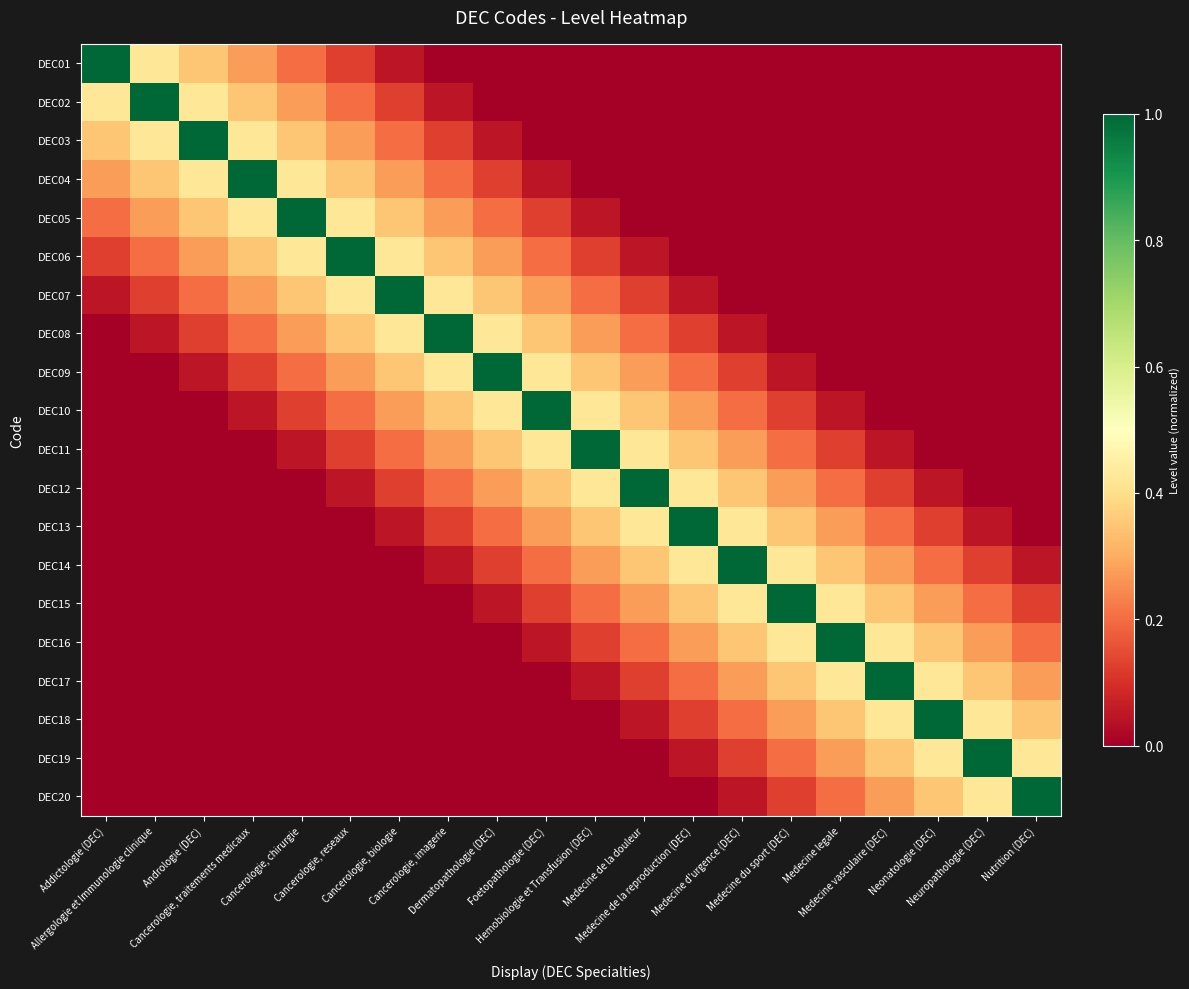

Reading left to right, list all the values displayed in this chart.

DEC01: Addictologie (DEC)=1.0	Allergologie et Immunologie clinique=0.4	Andrologie (DEC)=0.3	Cancerologie, traitements medicaux=0.3	Cancerologie, chirurgie=0.2	Cancerologie, reseaux=0.1	Cancerologie, biologie=0.1	Cancerologie, imagerie=0.0	Dermatopathologie (DEC)=0.0	Foetopathologie (DEC)=0.0	Hemobiologie et Transfusion (DEC)=0.0	Medecine de la douleur=0.0	Medecine de la reproduction (DEC)=0.0	Medecine d'urgence (DEC)=0.0	Medecine du sport (DEC)=0.0	Medecine legale=0.0	Medecine vasculaire (DEC)=0.0	Neonatologie (DEC)=0.0	Neuropathologie (DEC)=0.0	Nutrition (DEC)=0.0
DEC02: Addictologie (DEC)=0.4	Allergologie et Immunologie clinique=1.0	Andrologie (DEC)=0.4	Cancerologie, traitements medicaux=0.3	Cancerologie, chirurgie=0.3	Cancerologie, reseaux=0.2	Cancerologie, biologie=0.1	Cancerologie, imagerie=0.1	Dermatopathologie (DEC)=0.0	Foetopathologie (DEC)=0.0	Hemobiologie et Transfusion (DEC)=0.0	Medecine de la douleur=0.0	Medecine de la reproduction (DEC)=0.0	Medecine d'urgence (DEC)=0.0	Medecine du sport (DEC)=0.0	Medecine legale=0.0	Medecine vasculaire (DEC)=0.0	Neonatologie (DEC)=0.0	Neuropathologie (DEC)=0.0	Nutrition (DEC)=0.0
DEC03: Addictologie (DEC)=0.3	Allergologie et Immunologie clinique=0.4	Andrologie (DEC)=1.0	Cancerologie, traitements medicaux=0.4	Cancerologie, chirurgie=0.3	Cancerologie, reseaux=0.3	Cancerologie, biologie=0.2	Cancerologie, imagerie=0.1	Dermatopathologie (DEC)=0.1	Foetopathologie (DEC)=0.0	Hemobiologie et Transfusion (DEC)=0.0	Medecine de la douleur=0.0	Medecine de la reproduction (DEC)=0.0	Medecine d'urgence (DEC)=0.0	Medecine du sport (DEC)=0.0	Medecine legale=0.0	Medecine vasculaire (DEC)=0.0	Neonatologie (DEC)=0.0	Neuropathologie (DEC)=0.0	Nutrition (DEC)=0.0
DEC04: Addictologie (DEC)=0.3	Allergologie et Immunologie clinique=0.3	Andrologie (DEC)=0.4	Cancerologie, traitements medicaux=1.0	Cancerologie, chirurgie=0.4	Cancerologie, reseaux=0.3	Cancerologie, biologie=0.3	Cancerologie, imagerie=0.2	Dermatopathologie (DEC)=0.1	Foetopathologie (DEC)=0.1	Hemobiologie et Transfusion (DEC)=0.0	Medecine de la douleur=0.0	Medecine de la reproduction (DEC)=0.0	Medecine d'urgence (DEC)=0.0	Medecine du sport (DEC)=0.0	Medecine legale=0.0	Medecine vasculaire (DEC)=0.0	Neonatologie (DEC)=0.0	Neuropathologie (DEC)=0.0	Nutrition (DEC)=0.0
DEC05: Addictologie (DEC)=0.2	Allergologie et Immunologie clinique=0.3	Andrologie (DEC)=0.3	Cancerologie, traitements medicaux=0.4	Cancerologie, chirurgie=1.0	Cancerologie, reseaux=0.4	Cancerologie, biologie=0.3	Cancerologie, imagerie=0.3	Dermatopathologie (DEC)=0.2	Foetopathologie (DEC)=0.1	Hemobiologie et Transfusion (DEC)=0.1	Medecine de la douleur=0.0	Medecine de la reproduction (DEC)=0.0	Medecine d'urgence (DEC)=0.0	Medecine du sport (DEC)=0.0	Medecine legale=0.0	Medecine vasculaire (DEC)=0.0	Neonatologie (DEC)=0.0	Neuropathologie (DEC)=0.0	Nutrition (DEC)=0.0
DEC06: Addictologie (DEC)=0.1	Allergologie et Immunologie clinique=0.2	Andrologie (DEC)=0.3	Cancerologie, traitements medicaux=0.3	Cancerologie, chirurgie=0.4	Cancerologie, reseaux=1.0	Cancerologie, biologie=0.4	Cancerologie, imagerie=0.3	Dermatopathologie (DEC)=0.3	Foetopathologie (DEC)=0.2	Hemobiologie et Transfusion (DEC)=0.1	Medecine de la douleur=0.1	Medecine de la reproduction (DEC)=0.0	Medecine d'urgence (DEC)=0.0	Medecine du sport (DEC)=0.0	Medecine legale=0.0	Medecine vasculaire (DEC)=0.0	Neonatologie (DEC)=0.0	Neuropathologie (DEC)=0.0	Nutrition (DEC)=0.0
DEC07: Addictologie (DEC)=0.1	Allergologie et Immunologie clinique=0.1	Andrologie (DEC)=0.2	Cancerologie, traitements medicaux=0.3	Cancerologie, chirurgie=0.3	Cancerologie, reseaux=0.4	Cancerologie, biologie=1.0	Cancerologie, imagerie=0.4	Dermatopathologie (DEC)=0.3	Foetopathologie (DEC)=0.3	Hemobiologie et Transfusion (DEC)=0.2	Medecine de la douleur=0.1	Medecine de la reproduction (DEC)=0.1	Medecine d'urgence (DEC)=0.0	Medecine du sport (DEC)=0.0	Medecine legale=0.0	Medecine vasculaire (DEC)=0.0	Neonatologie (DEC)=0.0	Neuropathologie (DEC)=0.0	Nutrition (DEC)=0.0
DEC08: Addictologie (DEC)=0.0	Allergologie et Immunologie clinique=0.1	Andrologie (DEC)=0.1	Cancerologie, traitements medicaux=0.2	Cancerologie, chirurgie=0.3	Cancerologie, reseaux=0.3	Cancerologie, biologie=0.4	Cancerologie, imagerie=1.0	Dermatopathologie (DEC)=0.4	Foetopathologie (DEC)=0.3	Hemobiologie et Transfusion (DEC)=0.3	Medecine de la douleur=0.2	Medecine de la reproduction (DEC)=0.1	Medecine d'urgence (DEC)=0.1	Medecine du sport (DEC)=0.0	Medecine legale=0.0	Medecine vasculaire (DEC)=0.0	Neonatologie (DEC)=0.0	Neuropathologie (DEC)=0.0	Nutrition (DEC)=0.0
DEC09: Addictologie (DEC)=0.0	Allergologie et Immunologie clinique=0.0	Andrologie (DEC)=0.1	Cancerologie, traitements medicaux=0.1	Cancerologie, chirurgie=0.2	Cancerologie, reseaux=0.3	Cancerologie, biologie=0.3	Cancerologie, imagerie=0.4	Dermatopathologie (DEC)=1.0	Foetopathologie (DEC)=0.4	Hemobiologie et Transfusion (DEC)=0.3	Medecine de la douleur=0.3	Medecine de la reproduction (DEC)=0.2	Medecine d'urgence (DEC)=0.1	Medecine du sport (DEC)=0.1	Medecine legale=0.0	Medecine vasculaire (DEC)=0.0	Neonatologie (DEC)=0.0	Neuropathologie (DEC)=0.0	Nutrition (DEC)=0.0
DEC10: Addictologie (DEC)=0.0	Allergologie et Immunologie clinique=0.0	Andrologie (DEC)=0.0	Cancerologie, traitements medicaux=0.1	Cancerologie, chirurgie=0.1	Cancerologie, reseaux=0.2	Cancerologie, biologie=0.3	Cancerologie, imagerie=0.3	Dermatopathologie (DEC)=0.4	Foetopathologie (DEC)=1.0	Hemobiologie et Transfusion (DEC)=0.4	Medecine de la douleur=0.3	Medecine de la reproduction (DEC)=0.3	Medecine d'urgence (DEC)=0.2	Medecine du sport (DEC)=0.1	Medecine legale=0.1	Medecine vasculaire (DEC)=0.0	Neonatologie (DEC)=0.0	Neuropathologie (DEC)=0.0	Nutrition (DEC)=0.0
DEC11: Addictologie (DEC)=0.0	Allergologie et Immunologie clinique=0.0	Andrologie (DEC)=0.0	Cancerologie, traitements medicaux=0.0	Cancerologie, chirurgie=0.1	Cancerologie, reseaux=0.1	Cancerologie, biologie=0.2	Cancerologie, imagerie=0.3	Dermatopathologie (DEC)=0.3	Foetopathologie (DEC)=0.4	Hemobiologie et Transfusion (DEC)=1.0	Medecine de la douleur=0.4	Medecine de la reproduction (DEC)=0.3	Medecine d'urgence (DEC)=0.3	Medecine du sport (DEC)=0.2	Medecine legale=0.1	Medecine vasculaire (DEC)=0.1	Neonatologie (DEC)=0.0	Neuropathologie (DEC)=0.0	Nutrition (DEC)=0.0
DEC12: Addictologie (DEC)=0.0	Allergologie et Immunologie clinique=0.0	Andrologie (DEC)=0.0	Cancerologie, traitements medicaux=0.0	Cancerologie, chirurgie=0.0	Cancerologie, reseaux=0.1	Cancerologie, biologie=0.1	Cancerologie, imagerie=0.2	Dermatopathologie (DEC)=0.3	Foetopathologie (DEC)=0.3	Hemobiologie et Transfusion (DEC)=0.4	Medecine de la douleur=1.0	Medecine de la reproduction (DEC)=0.4	Medecine d'urgence (DEC)=0.3	Medecine du sport (DEC)=0.3	Medecine legale=0.2	Medecine vasculaire (DEC)=0.1	Neonatologie (DEC)=0.1	Neuropathologie (DEC)=0.0	Nutrition (DEC)=0.0
DEC13: Addictologie (DEC)=0.0	Allergologie et Immunologie clinique=0.0	Andrologie (DEC)=0.0	Cancerologie, traitements medicaux=0.0	Cancerologie, chirurgie=0.0	Cancerologie, reseaux=0.0	Cancerologie, biologie=0.1	Cancerologie, imagerie=0.1	Dermatopathologie (DEC)=0.2	Foetopathologie (DEC)=0.3	Hemobiologie et Transfusion (DEC)=0.3	Medecine de la douleur=0.4	Medecine de la reproduction (DEC)=1.0	Medecine d'urgence (DEC)=0.4	Medecine du sport (DEC)=0.3	Medecine legale=0.3	Medecine vasculaire (DEC)=0.2	Neonatologie (DEC)=0.1	Neuropathologie (DEC)=0.1	Nutrition (DEC)=0.0
DEC14: Addictologie (DEC)=0.0	Allergologie et Immunologie clinique=0.0	Andrologie (DEC)=0.0	Cancerologie, traitements medicaux=0.0	Cancerologie, chirurgie=0.0	Cancerologie, reseaux=0.0	Cancerologie, biologie=0.0	Cancerologie, imagerie=0.1	Dermatopathologie (DEC)=0.1	Foetopathologie (DEC)=0.2	Hemobiologie et Transfusion (DEC)=0.3	Medecine de la douleur=0.3	Medecine de la reproduction (DEC)=0.4	Medecine d'urgence (DEC)=1.0	Medecine du sport (DEC)=0.4	Medecine legale=0.3	Medecine vasculaire (DEC)=0.3	Neonatologie (DEC)=0.2	Neuropathologie (DEC)=0.1	Nutrition (DEC)=0.1
DEC15: Addictologie (DEC)=0.0	Allergologie et Immunologie clinique=0.0	Andrologie (DEC)=0.0	Cancerologie, traitements medicaux=0.0	Cancerologie, chirurgie=0.0	Cancerologie, reseaux=0.0	Cancerologie, biologie=0.0	Cancerologie, imagerie=0.0	Dermatopathologie (DEC)=0.1	Foetopathologie (DEC)=0.1	Hemobiologie et Transfusion (DEC)=0.2	Medecine de la douleur=0.3	Medecine de la reproduction (DEC)=0.3	Medecine d'urgence (DEC)=0.4	Medecine du sport (DEC)=1.0	Medecine legale=0.4	Medecine vasculaire (DEC)=0.3	Neonatologie (DEC)=0.3	Neuropathologie (DEC)=0.2	Nutrition (DEC)=0.1
DEC16: Addictologie (DEC)=0.0	Allergologie et Immunologie clinique=0.0	Andrologie (DEC)=0.0	Cancerologie, traitements medicaux=0.0	Cancerologie, chirurgie=0.0	Cancerologie, reseaux=0.0	Cancerologie, biologie=0.0	Cancerologie, imagerie=0.0	Dermatopathologie (DEC)=0.0	Foetopathologie (DEC)=0.1	Hemobiologie et Transfusion (DEC)=0.1	Medecine de la douleur=0.2	Medecine de la reproduction (DEC)=0.3	Medecine d'urgence (DEC)=0.3	Medecine du sport (DEC)=0.4	Medecine legale=1.0	Medecine vasculaire (DEC)=0.4	Neonatologie (DEC)=0.3	Neuropathologie (DEC)=0.3	Nutrition (DEC)=0.2
DEC17: Addictologie (DEC)=0.0	Allergologie et Immunologie clinique=0.0	Andrologie (DEC)=0.0	Cancerologie, traitements medicaux=0.0	Cancerologie, chirurgie=0.0	Cancerologie, reseaux=0.0	Cancerologie, biologie=0.0	Cancerologie, imagerie=0.0	Dermatopathologie (DEC)=0.0	Foetopathologie (DEC)=0.0	Hemobiologie et Transfusion (DEC)=0.1	Medecine de la douleur=0.1	Medecine de la reproduction (DEC)=0.2	Medecine d'urgence (DEC)=0.3	Medecine du sport (DEC)=0.3	Medecine legale=0.4	Medecine vasculaire (DEC)=1.0	Neonatologie (DEC)=0.4	Neuropathologie (DEC)=0.3	Nutrition (DEC)=0.3
DEC18: Addictologie (DEC)=0.0	Allergologie et Immunologie clinique=0.0	Andrologie (DEC)=0.0	Cancerologie, traitements medicaux=0.0	Cancerologie, chirurgie=0.0	Cancerologie, reseaux=0.0	Cancerologie, biologie=0.0	Cancerologie, imagerie=0.0	Dermatopathologie (DEC)=0.0	Foetopathologie (DEC)=0.0	Hemobiologie et Transfusion (DEC)=0.0	Medecine de la douleur=0.1	Medecine de la reproduction (DEC)=0.1	Medecine d'urgence (DEC)=0.2	Medecine du sport (DEC)=0.3	Medecine legale=0.3	Medecine vasculaire (DEC)=0.4	Neonatologie (DEC)=1.0	Neuropathologie (DEC)=0.4	Nutrition (DEC)=0.3
DEC19: Addictologie (DEC)=0.0	Allergologie et Immunologie clinique=0.0	Andrologie (DEC)=0.0	Cancerologie, traitements medicaux=0.0	Cancerologie, chirurgie=0.0	Cancerologie, reseaux=0.0	Cancerologie, biologie=0.0	Cancerologie, imagerie=0.0	Dermatopathologie (DEC)=0.0	Foetopathologie (DEC)=0.0	Hemobiologie et Transfusion (DEC)=0.0	Medecine de la douleur=0.0	Medecine de la reproduction (DEC)=0.1	Medecine d'urgence (DEC)=0.1	Medecine du sport (DEC)=0.2	Medecine legale=0.3	Medecine vasculaire (DEC)=0.3	Neonatologie (DEC)=0.4	Neuropathologie (DEC)=1.0	Nutrition (DEC)=0.4
DEC20: Addictologie (DEC)=0.0	Allergologie et Immunologie clinique=0.0	Andrologie (DEC)=0.0	Cancerologie, traitements medicaux=0.0	Cancerologie, chirurgie=0.0	Cancerologie, reseaux=0.0	Cancerologie, biologie=0.0	Cancerologie, imagerie=0.0	Dermatopathologie (DEC)=0.0	Foetopathologie (DEC)=0.0	Hemobiologie et Transfusion (DEC)=0.0	Medecine de la douleur=0.0	Medecine de la reproduction (DEC)=0.0	Medecine d'urgence (DEC)=0.1	Medecine du sport (DEC)=0.1	Medecine legale=0.2	Medecine vasculaire (DEC)=0.3	Neonatologie (DEC)=0.3	Neuropathologie (DEC)=0.4	Nutrition (DEC)=1.0